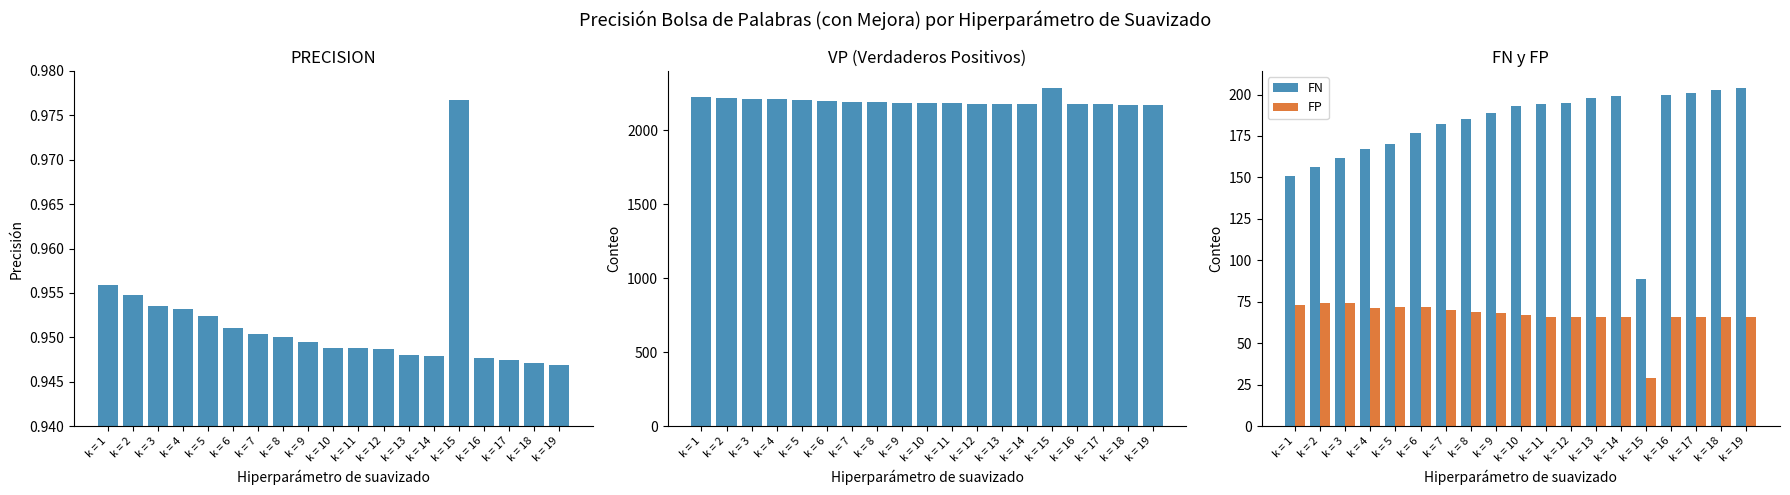

What is the sum of the FP values at k = 19 and k = 9?

134